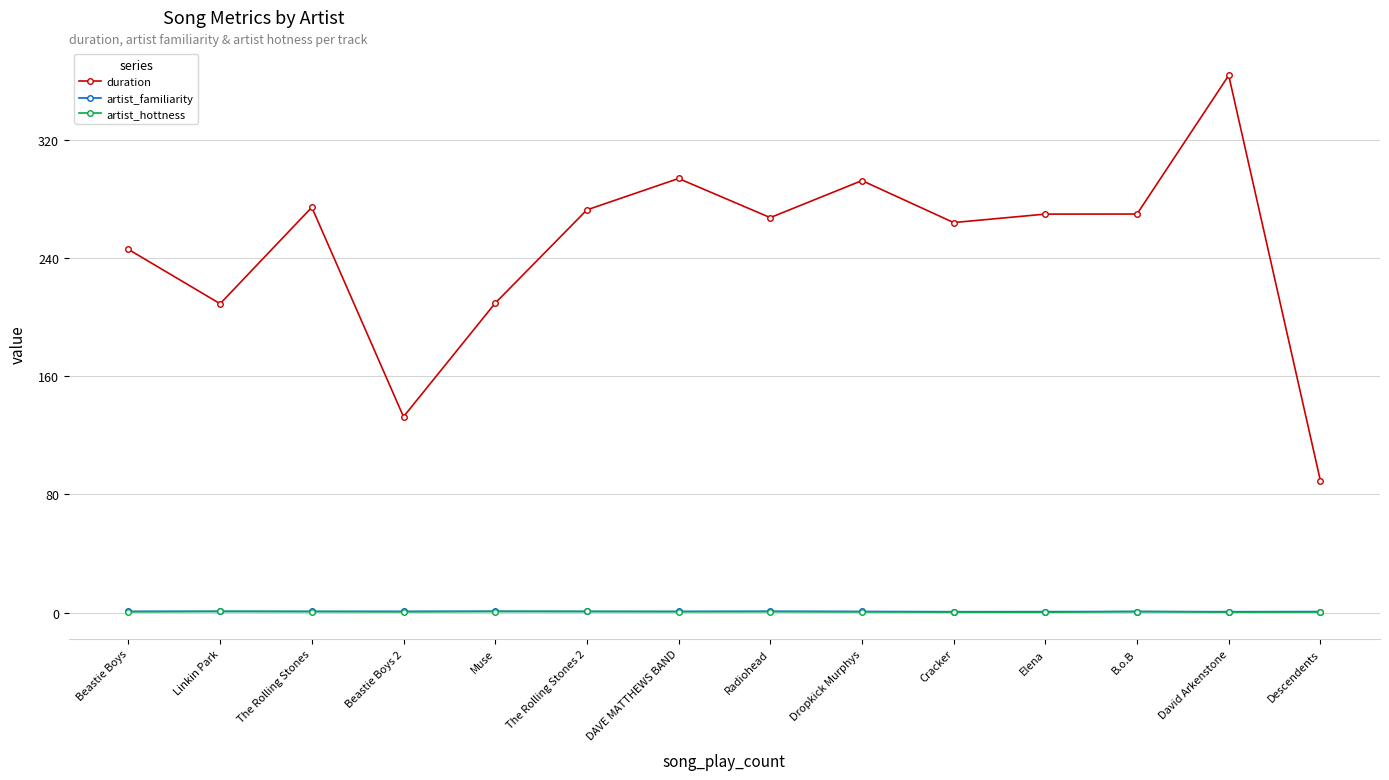

What is the label of the 2nd point from the left?

Linkin Park